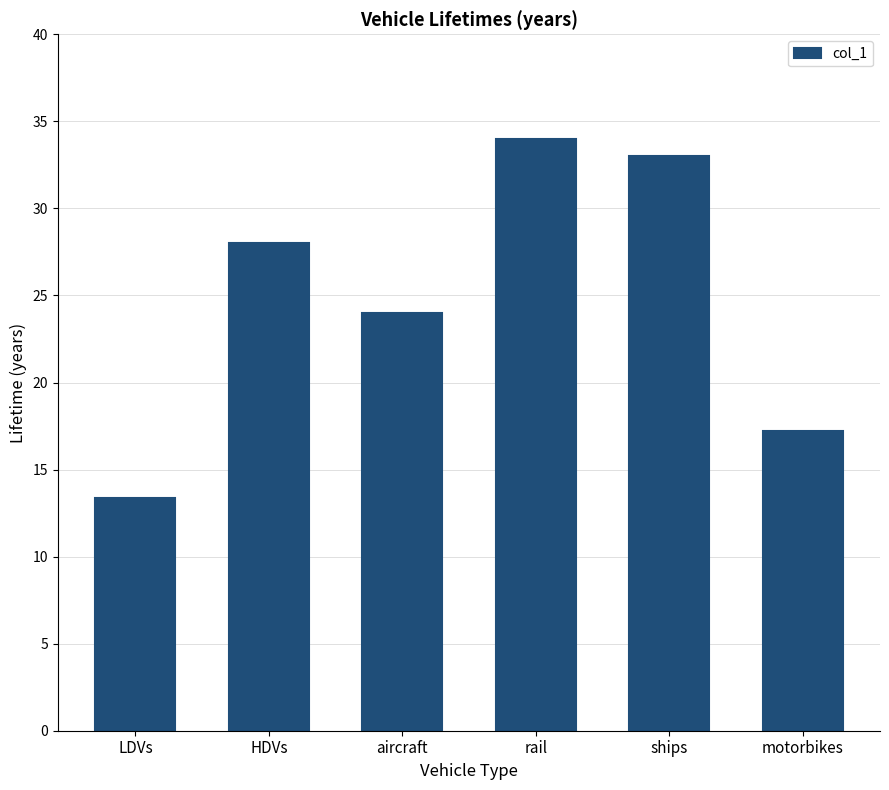

The value at LDVs is 13.4. True or false?

True